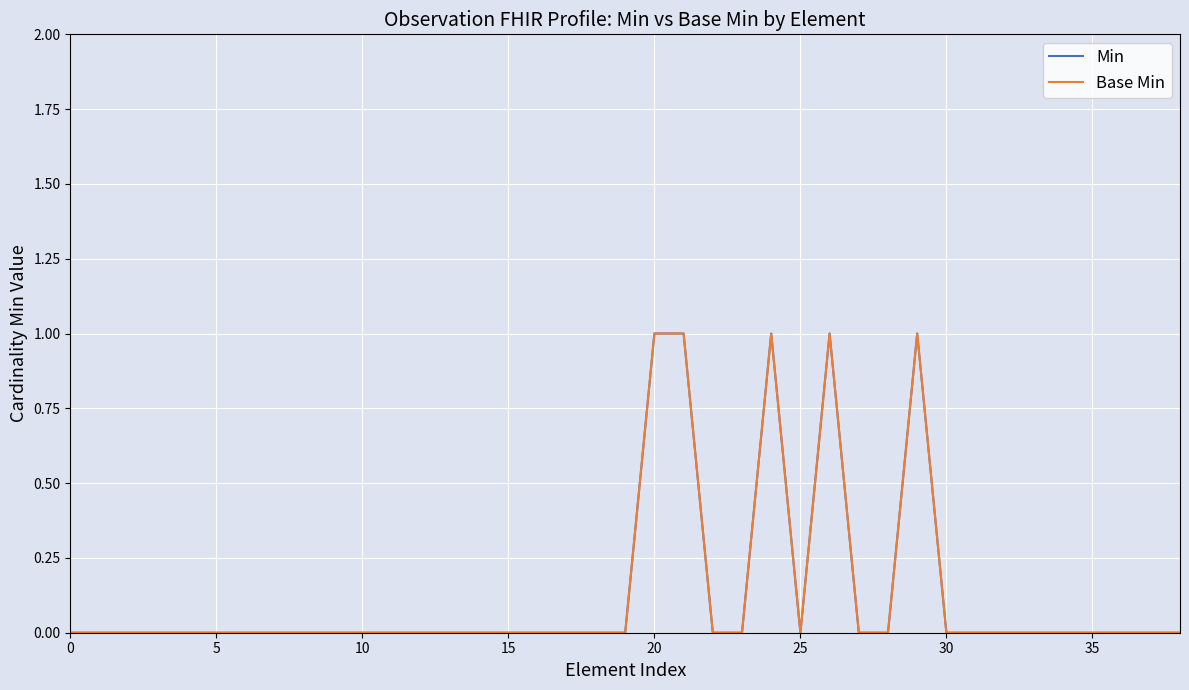

Count the Base Min values in the range 0 to 1.

39